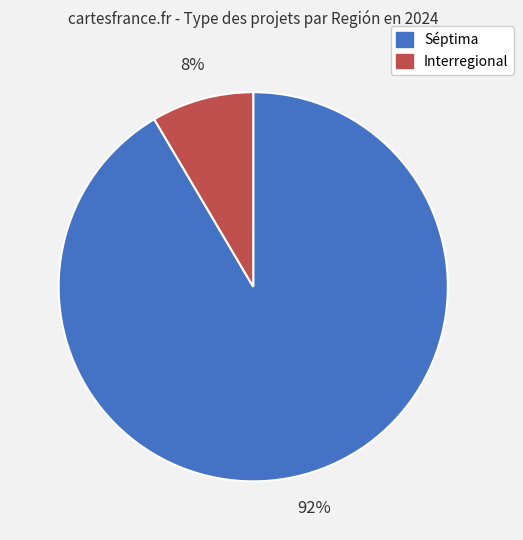

Is the sum of Interregional and Séptima greater than half?

Yes